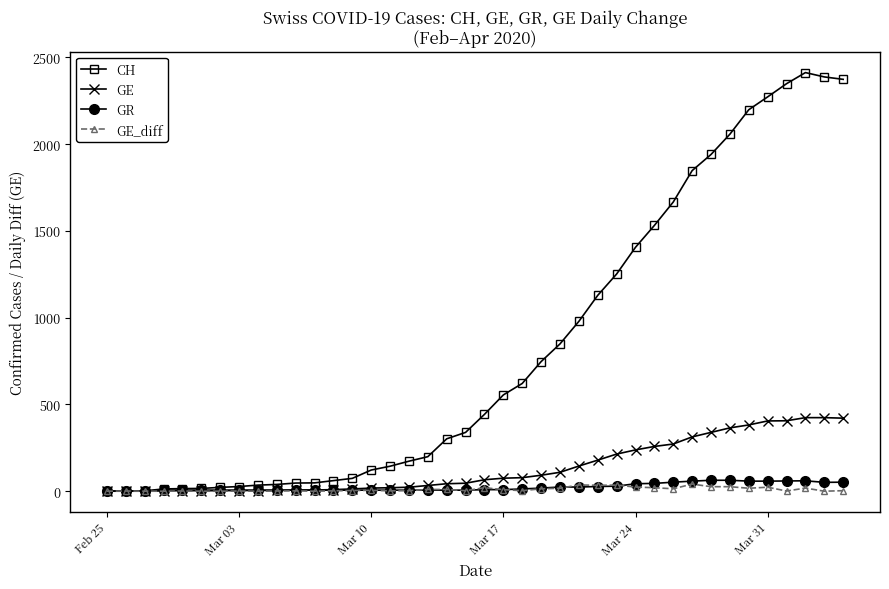

What is the greatest value displayed?

2413